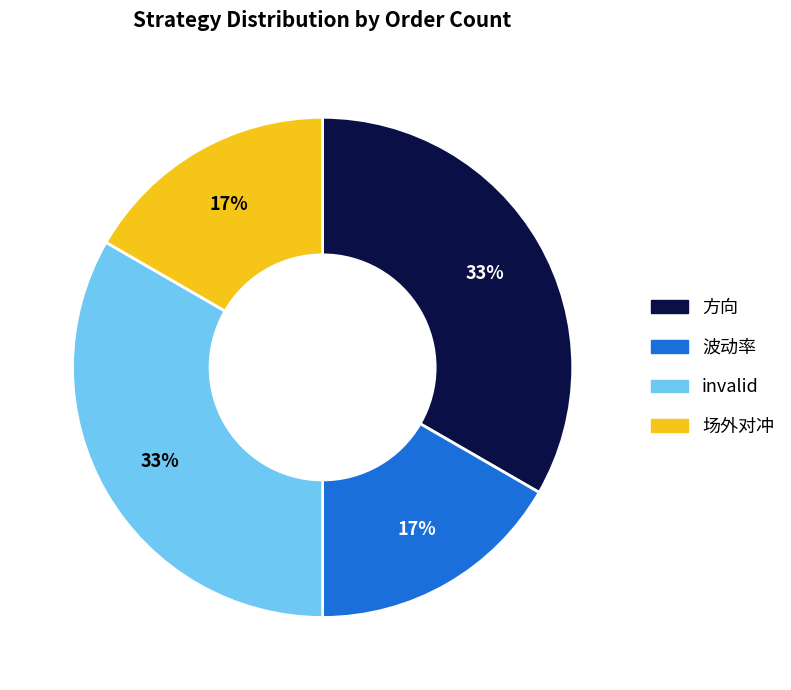

Is invalid the majority of the pie?

No